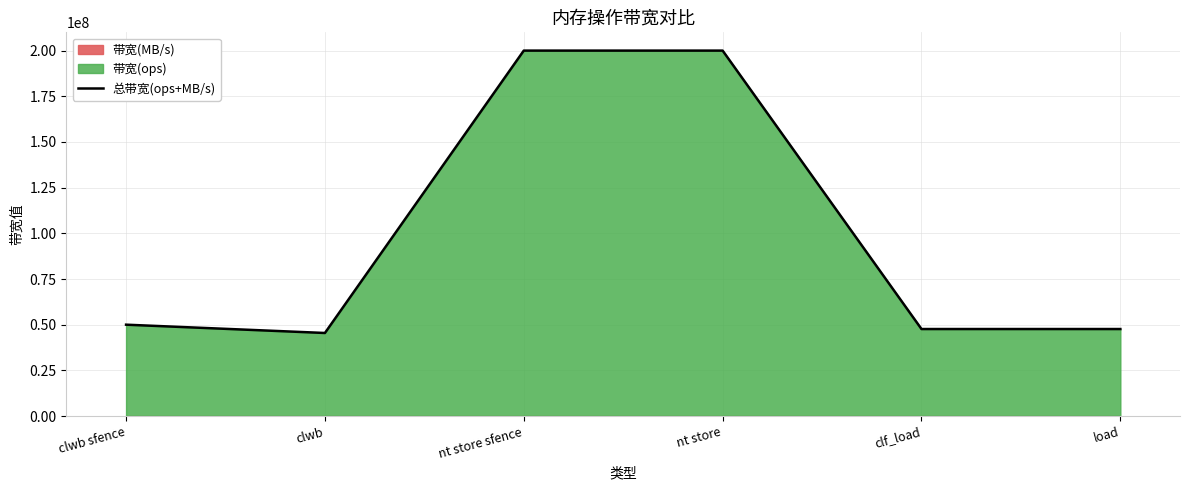

At which label is the value closest to 122735127?

clwb sfence